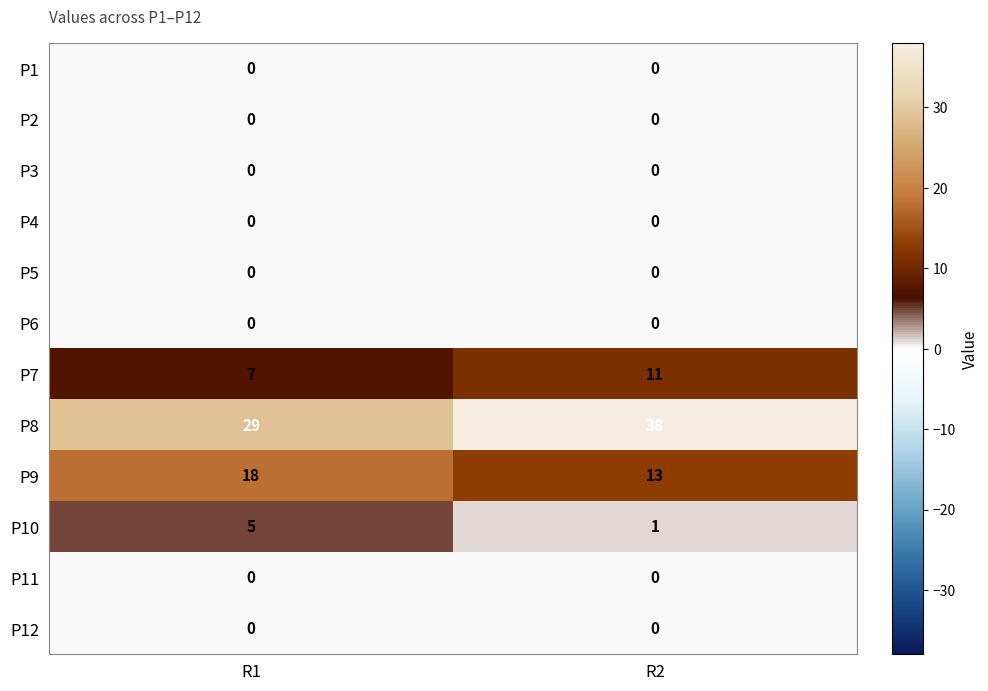

What is the difference between the maximum and minimum values in the P7 series?

4